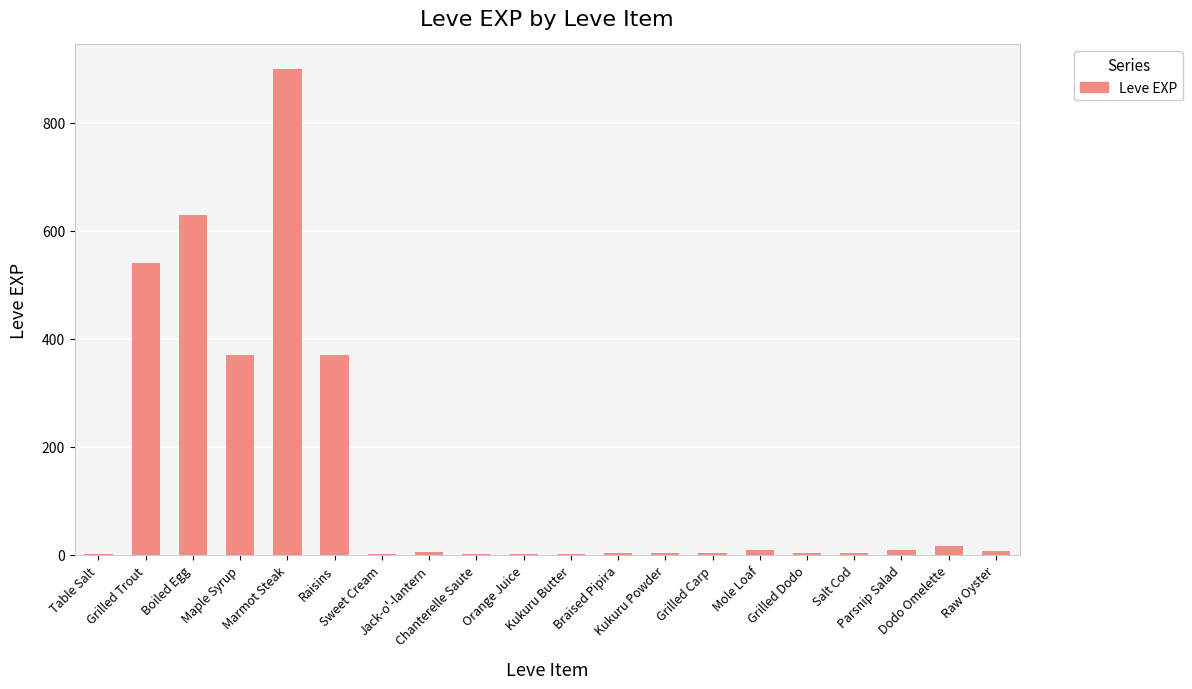

Does the chart contain stacked bars?

No